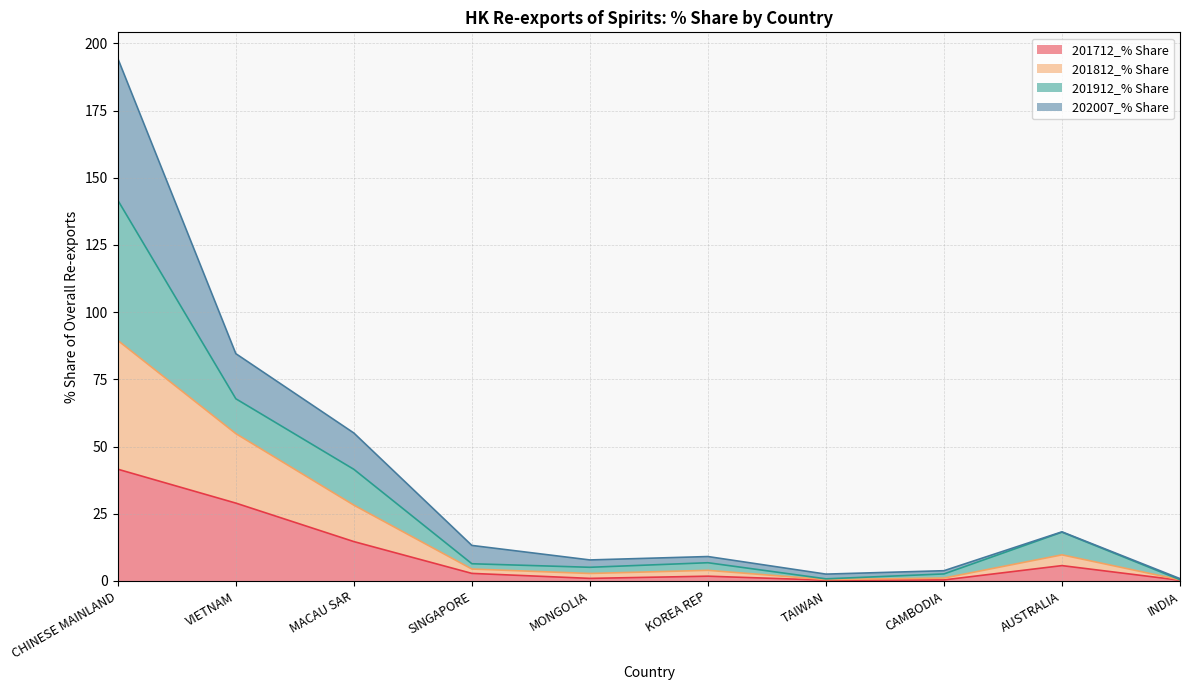

How many categories are shown in the chart?

10